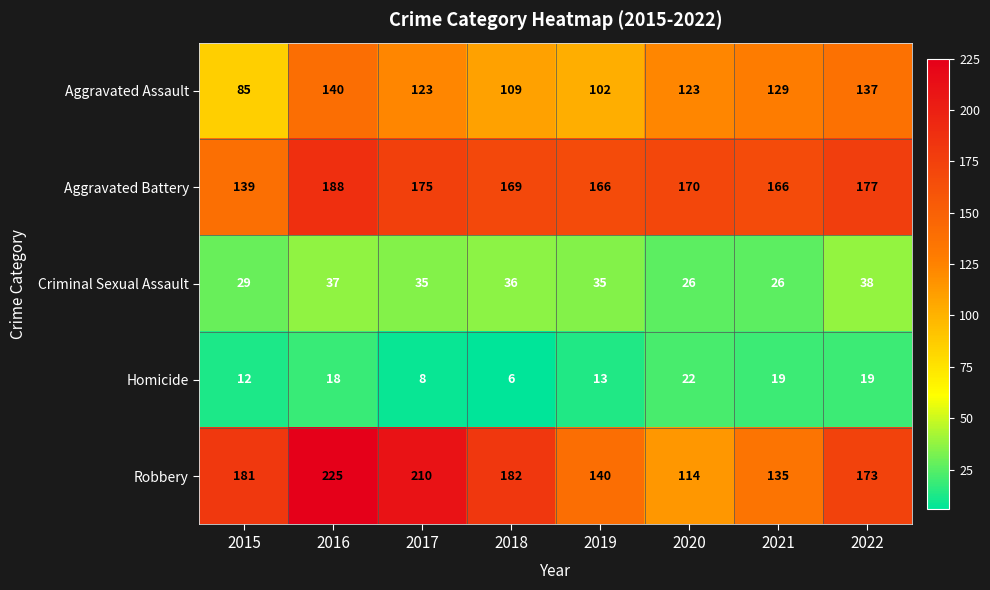

The Homicide series shows 1 at 2018. True or false?

False